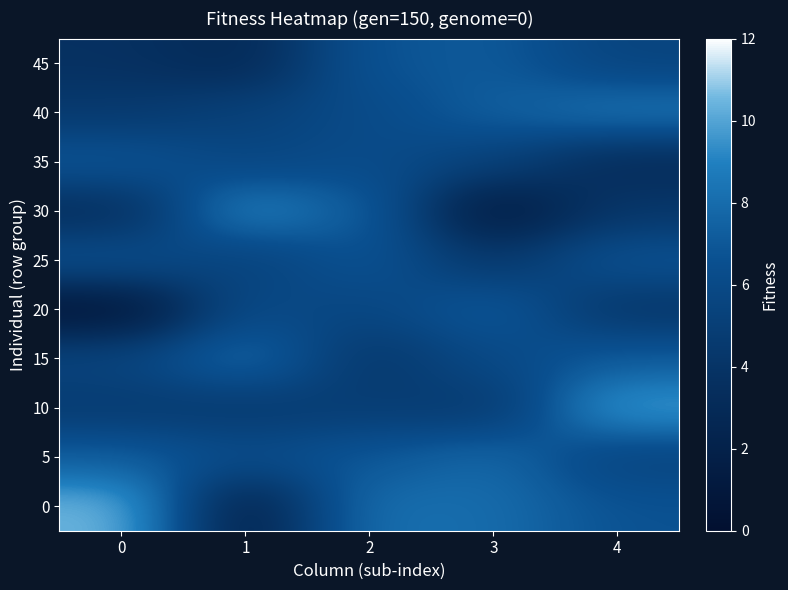

What is the total value across all series at 3?

58.6